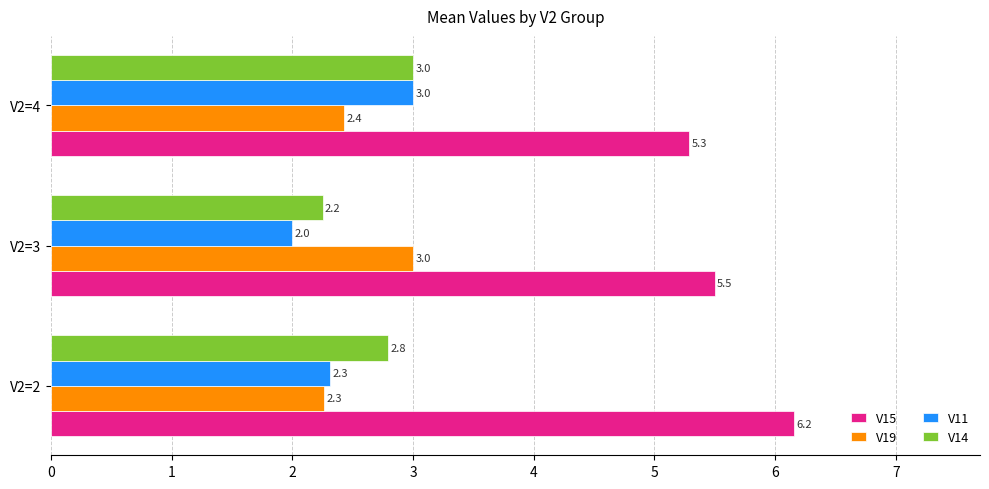

Which series has the largest total across all categories?

V15